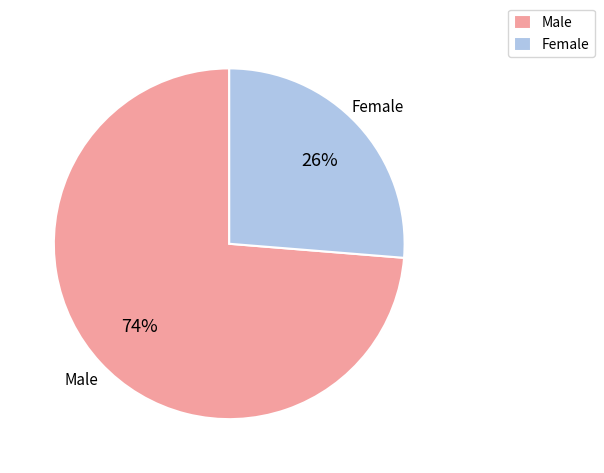

Is it true that Female is 26% of the pie?

True